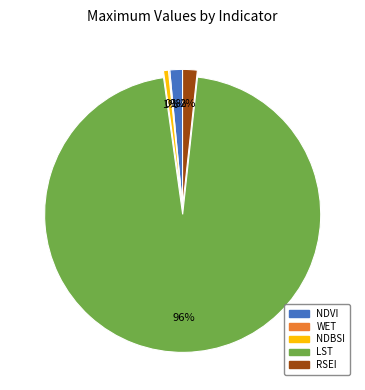

Does any single category account for the majority?

Yes